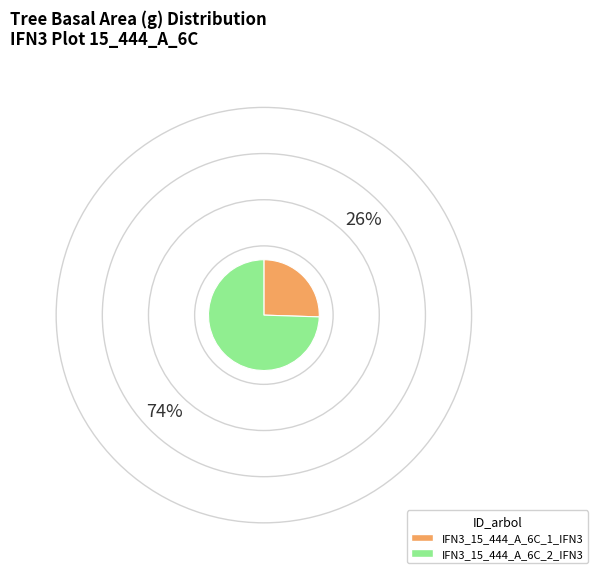

How many segments does this pie chart have?

2